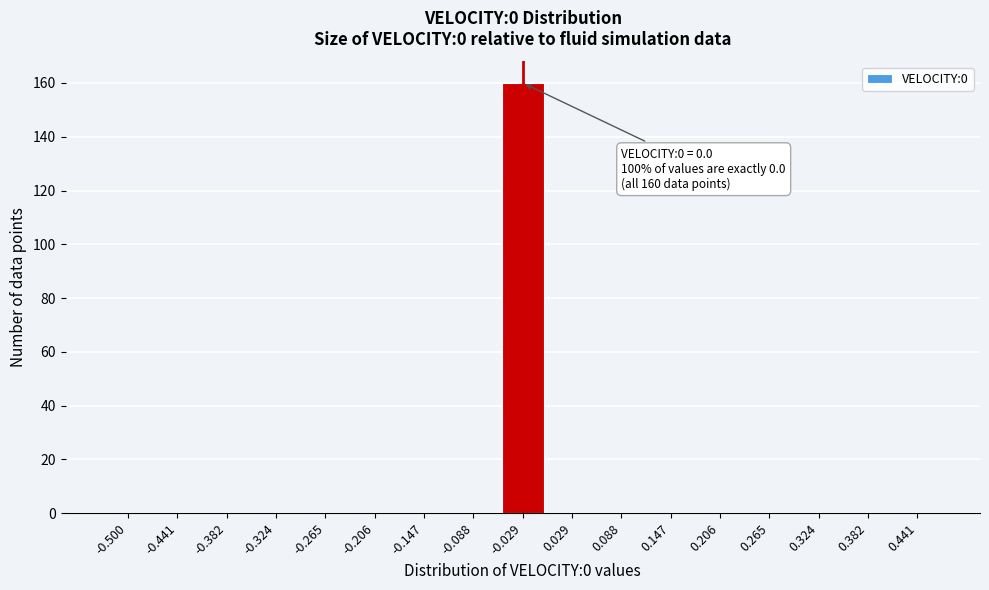

Reading left to right, transcribe all the data shown in this chart.

-0.500=0	-0.441=0	-0.382=0	-0.324=0	-0.265=0	-0.206=0	-0.147=0	-0.088=0	-0.029=160	0.029=0	0.088=0	0.147=0	0.206=0	0.265=0	0.324=0	0.382=0	0.441=0